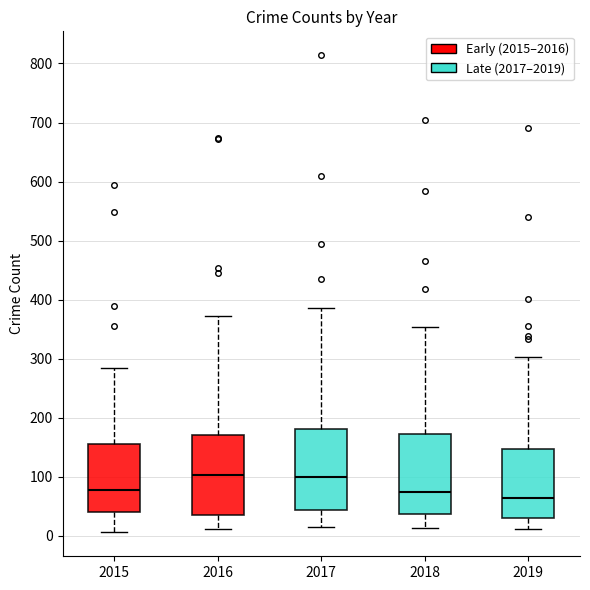

Which box has the lowest median line?

2019